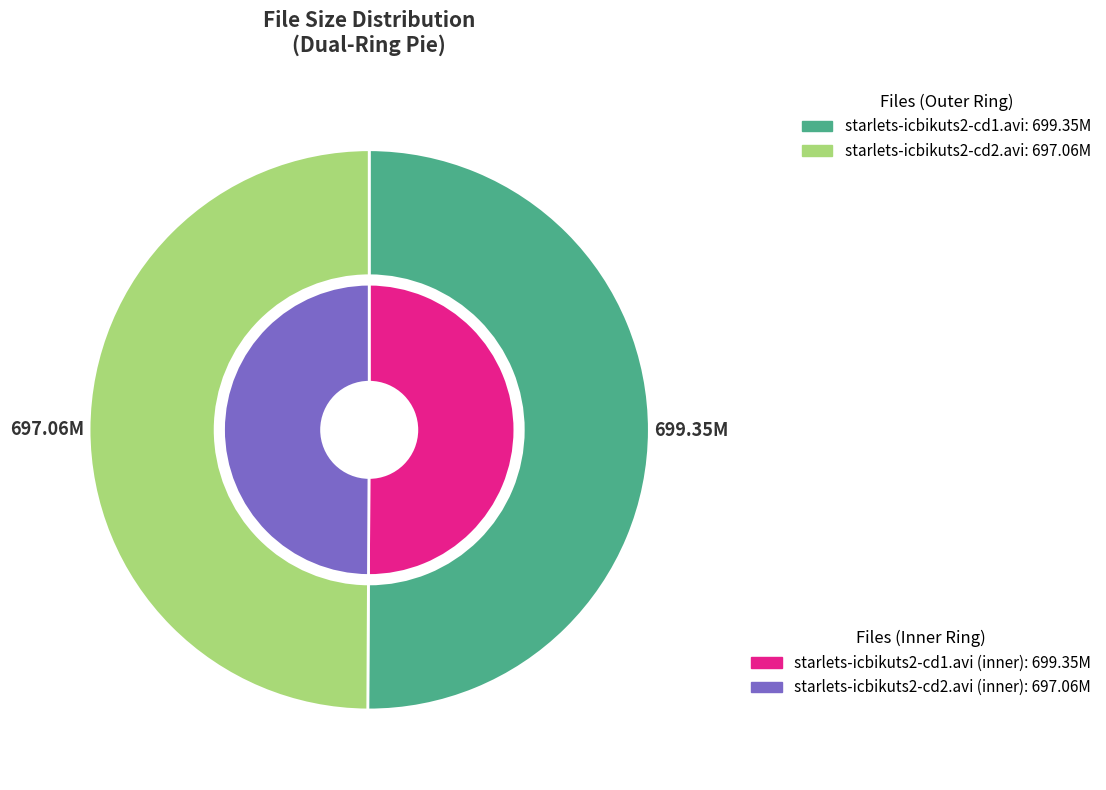

Which slice is the largest?

starlets-icbikuts2-cd1.avi